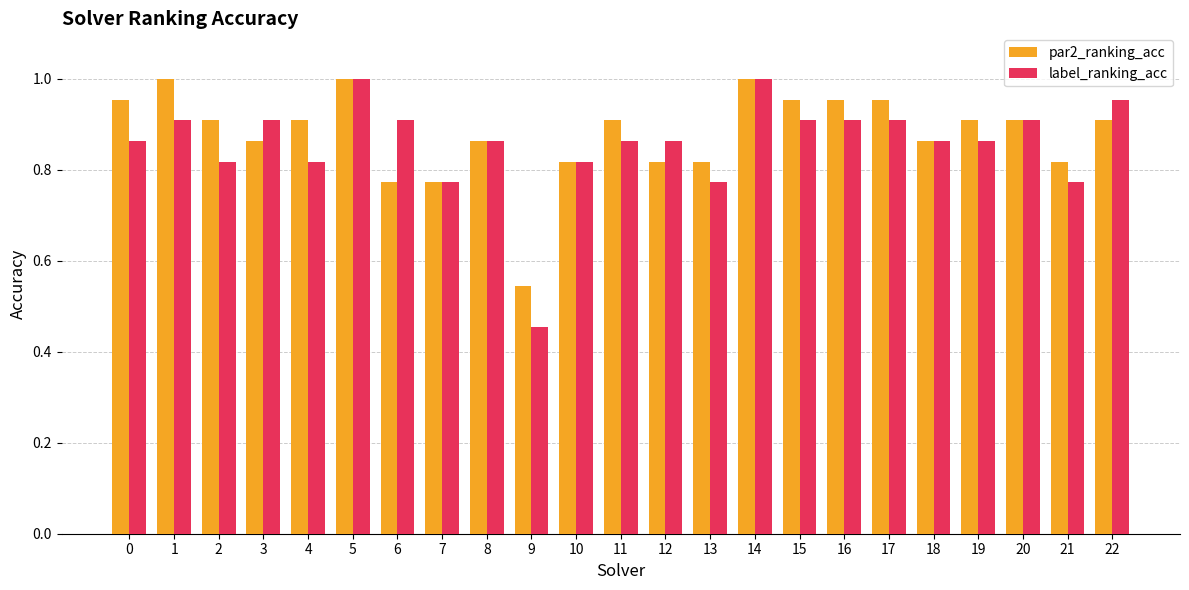

Which category has the lowest value in the label_ranking_acc series?

9